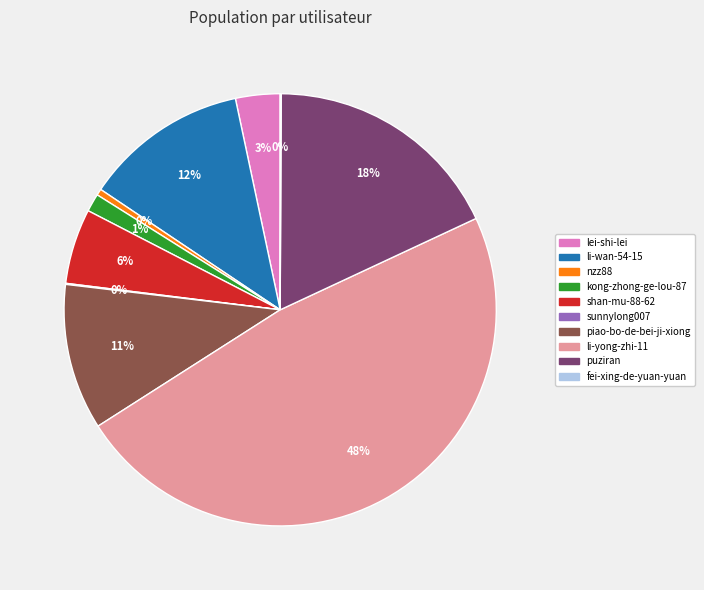

To the nearest percent, what is the average slice percentage?

10%